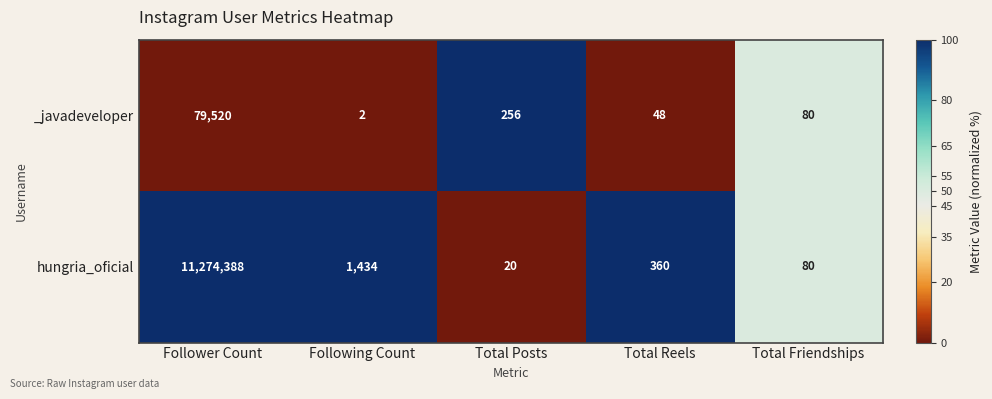

How many series are shown in this chart?

2